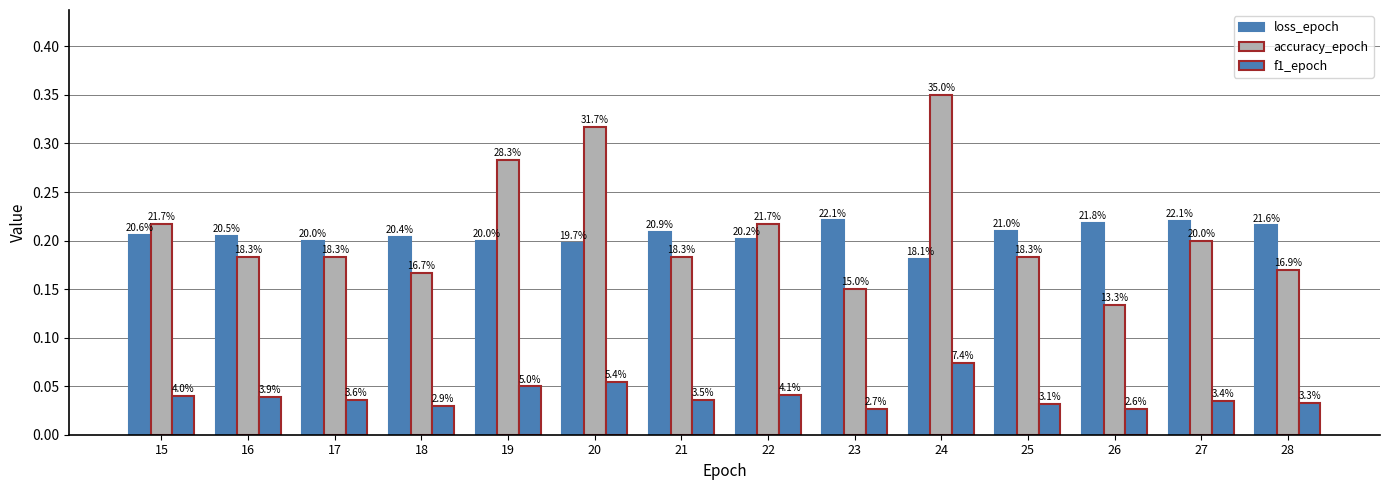

At which category is the sum across all series the highest?

24